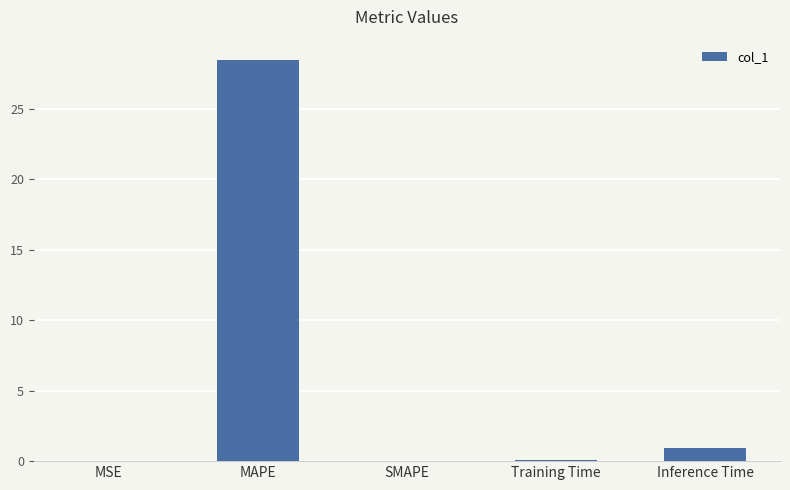

Which label corresponds to the largest value in the chart?

MAPE